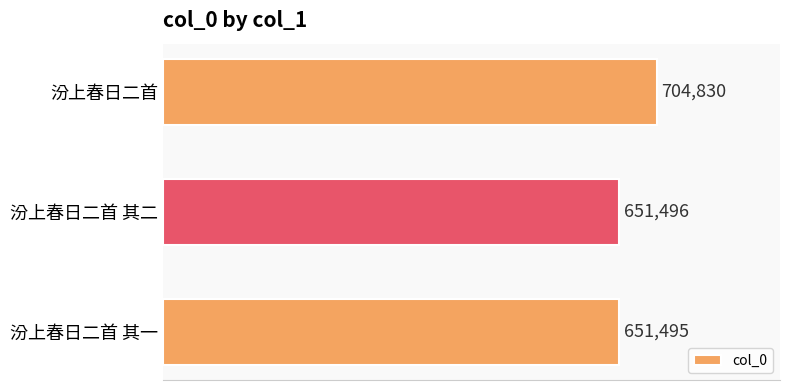

What is the change in value from 汾上春日二首 其二 to 汾上春日二首?

+53334